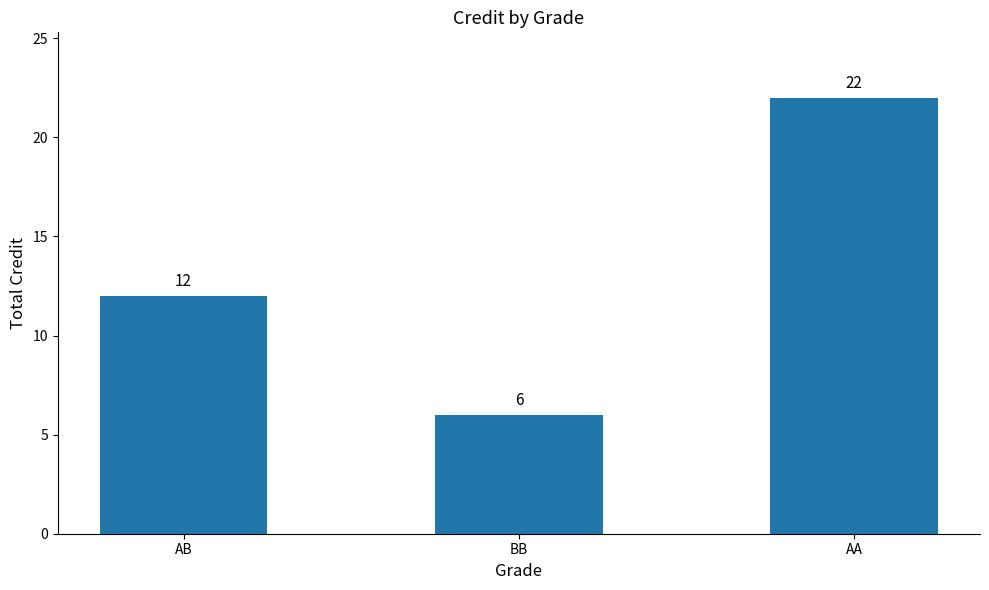

What is the sum of the values at AA and BB?

28